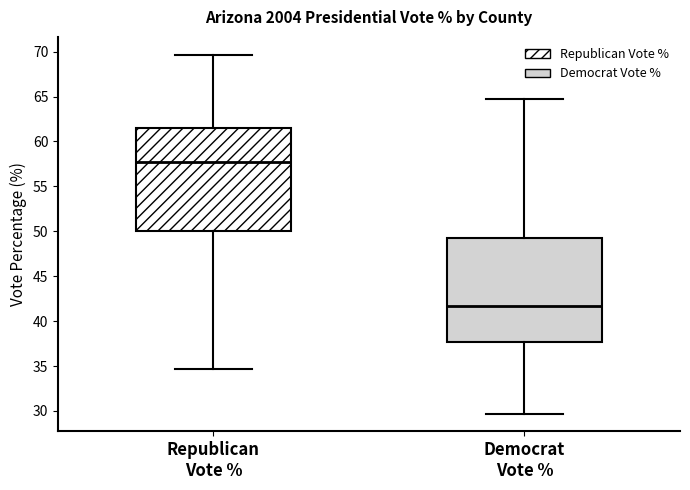

Reading left to right, read every box against the y-axis: the position of its median line, the range the box covers, and the ends of its whiskers. The values are not printed on the chart, so give them approximately, as read against the axis.

Republican Vote %: median 57.5, box 50.0 to 61.5, whiskers 34.5 to 69.5
Democrat Vote %: median 41.5, box 37.5 to 49.0, whiskers 29.5 to 64.5